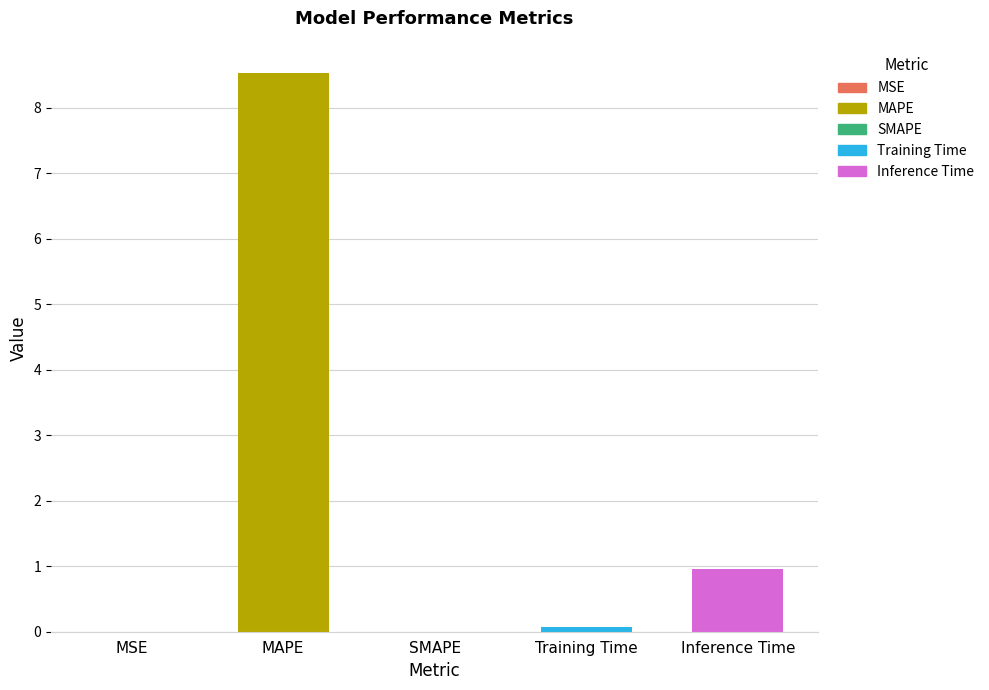

Which has a higher value, MAPE or SMAPE?

MAPE